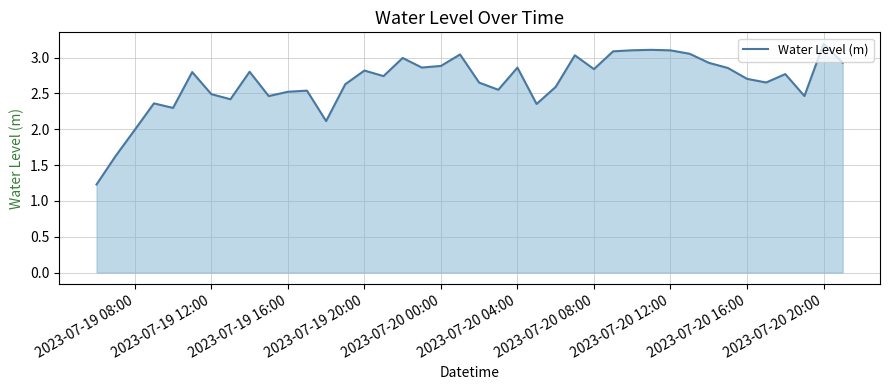

What is the difference between the maximum and minimum values?

2.0